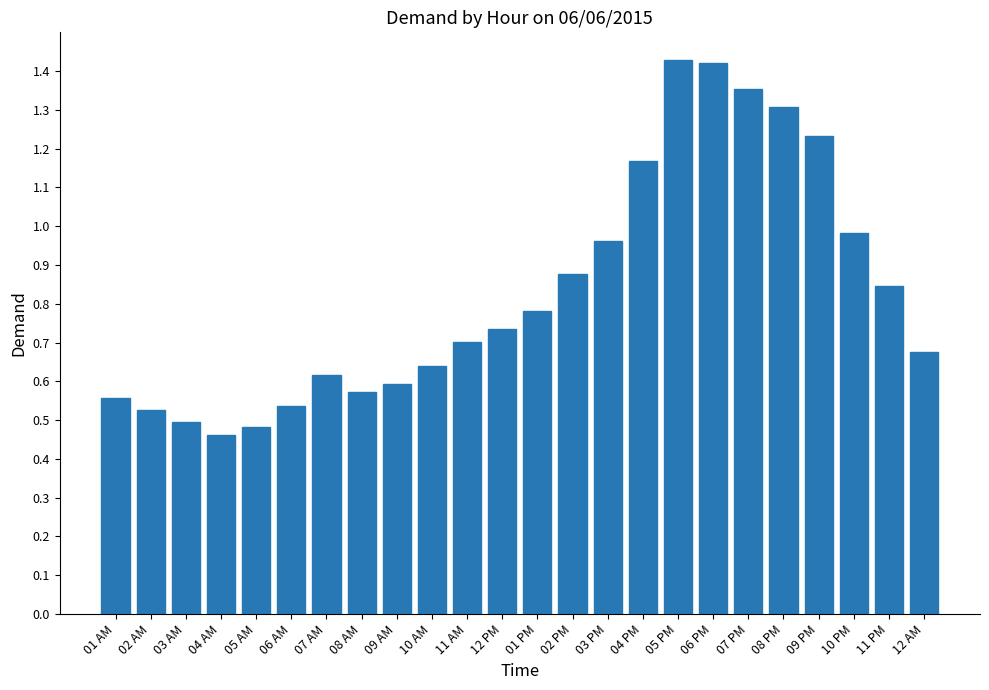

What is the sum of all values?

20.0